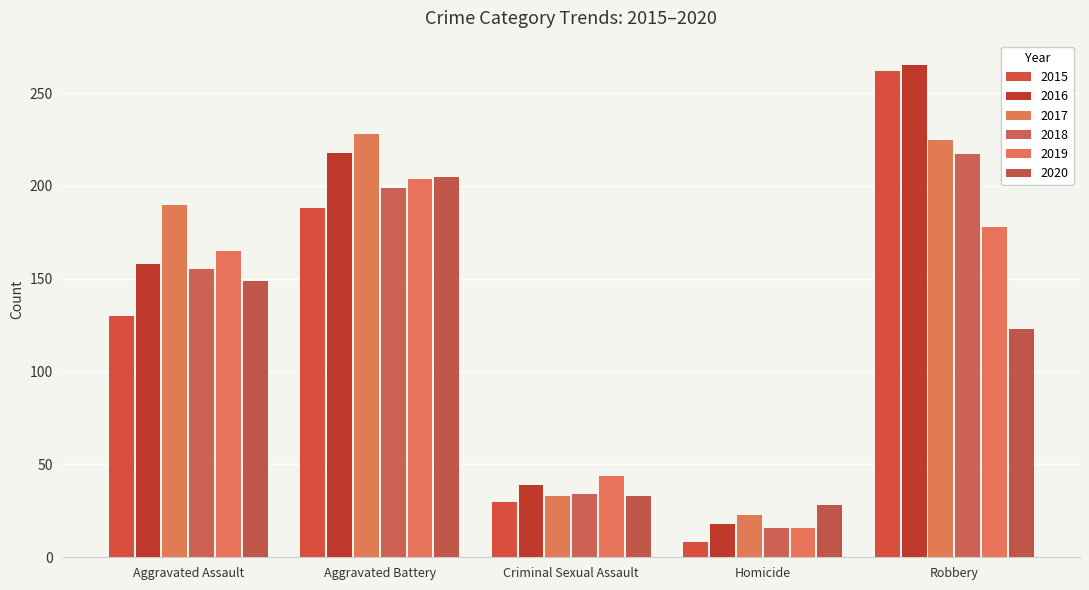

What is the value of the 2015 bar at the 4th from the left?

8